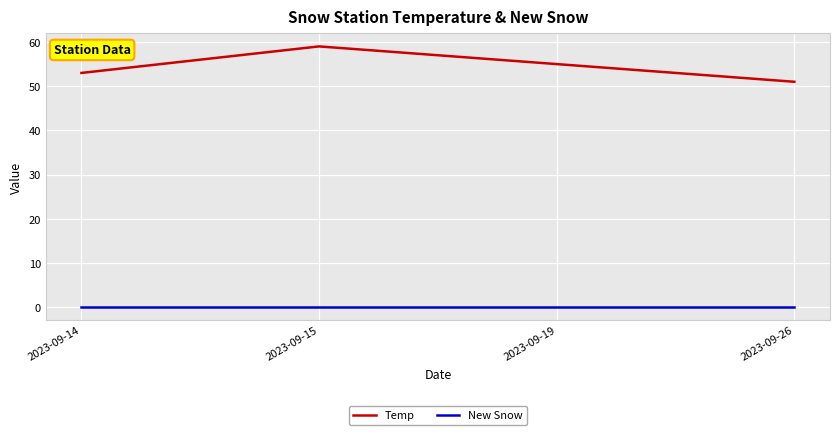

Count the number of data series in this chart.

2